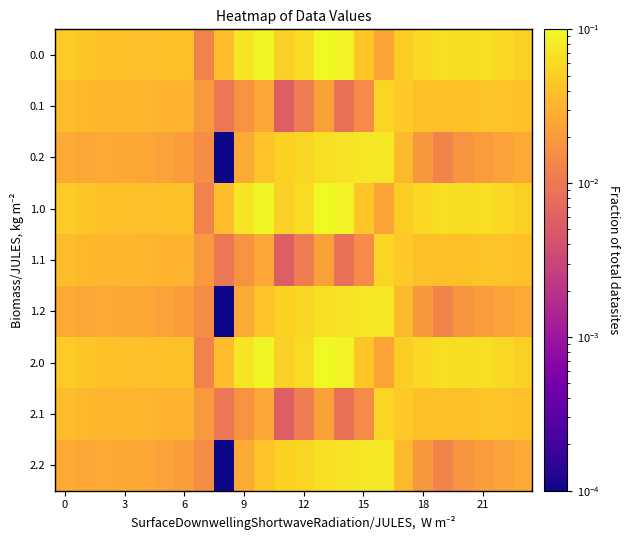

Which category has the lowest value across all series?

8